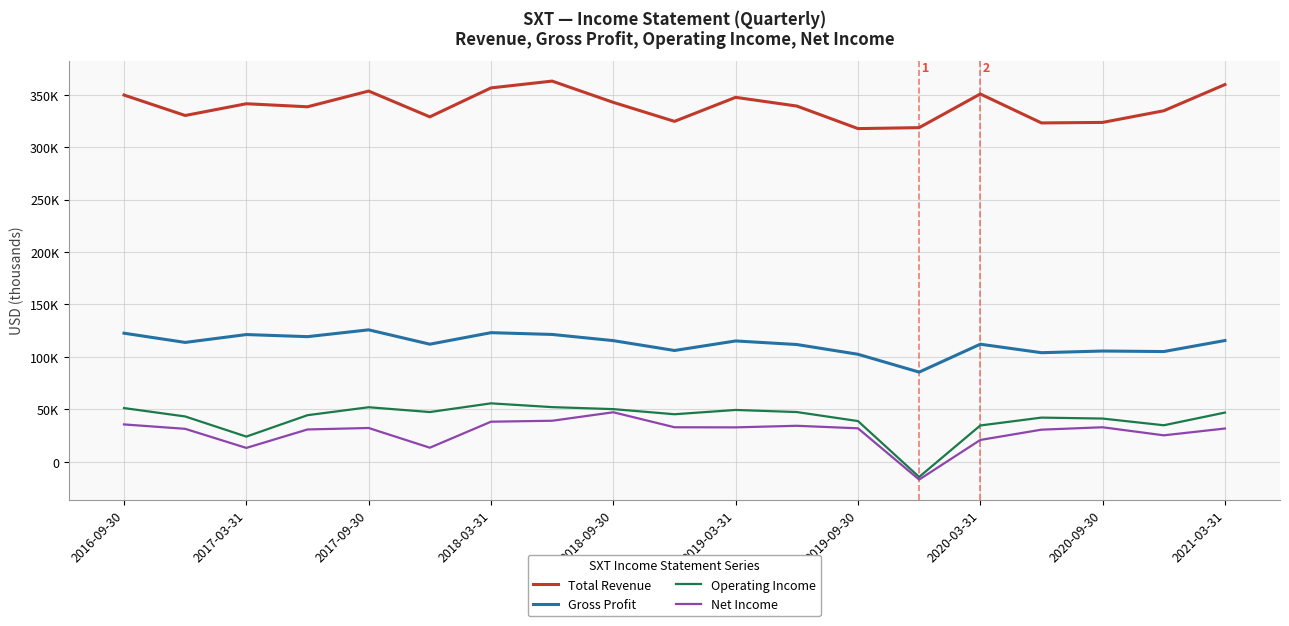

What are all the series names shown in the legend?

Total Revenue, Gross Profit, Operating Income, Net Income